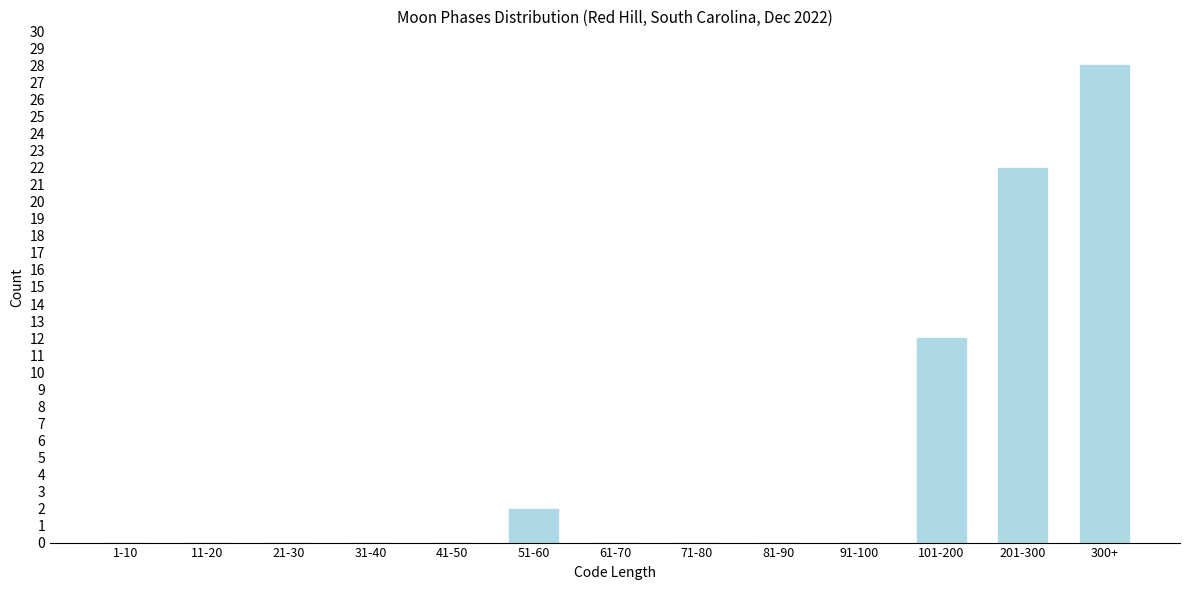

Reading right to left, extract all data points from this chart.

300+=28	201-300=22	101-200=12	91-100=0	81-90=0	71-80=0	61-70=0	51-60=2	41-50=0	31-40=0	21-30=0	11-20=0	1-10=0